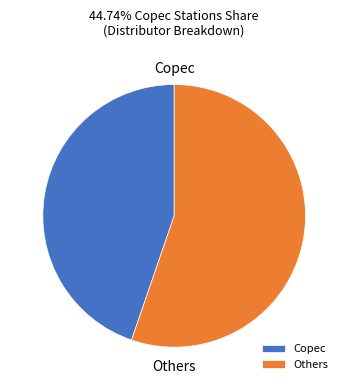

Is there a majority slice in this chart?

Yes